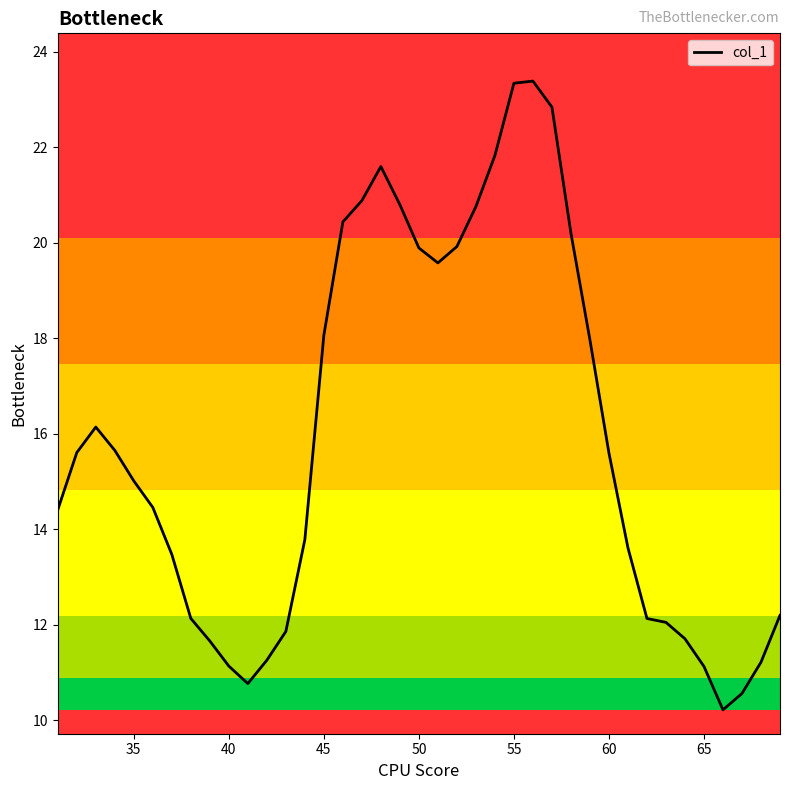

What is the difference between the maximum and minimum values?

13.2